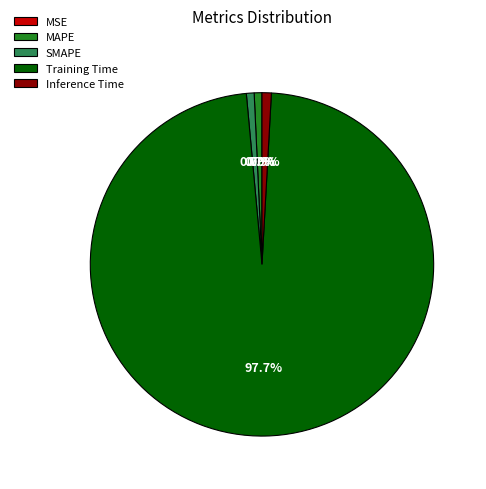

What is the largest slice in the pie chart?

Training Time